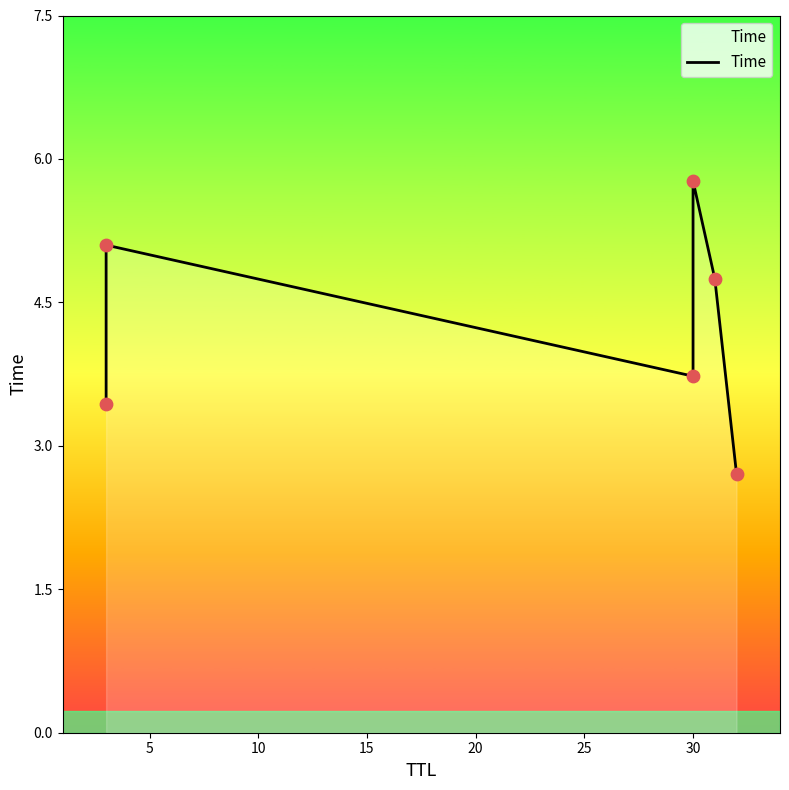

Which has a higher value, 30 or 30?

30